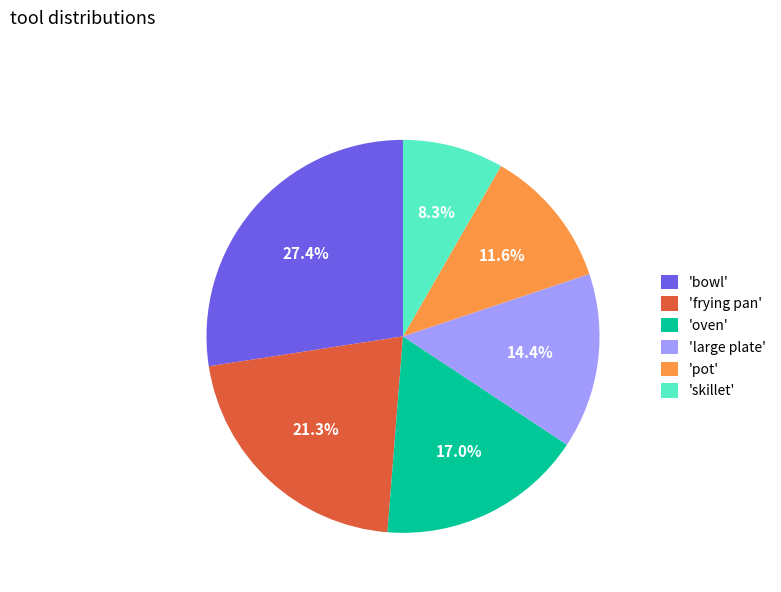

What percentage do 'pot' and 'large plate' together represent?

26.0%